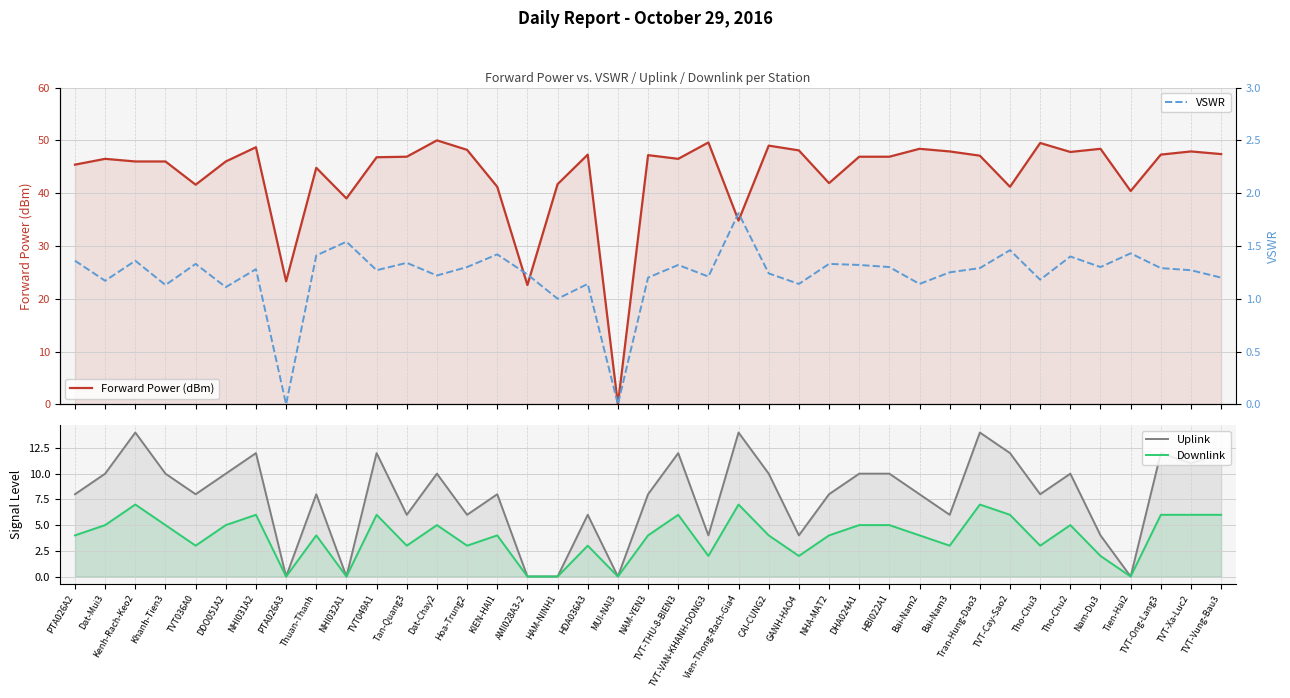

What is the label of the 37th point from the right?

Kenh-Rach-Keo2